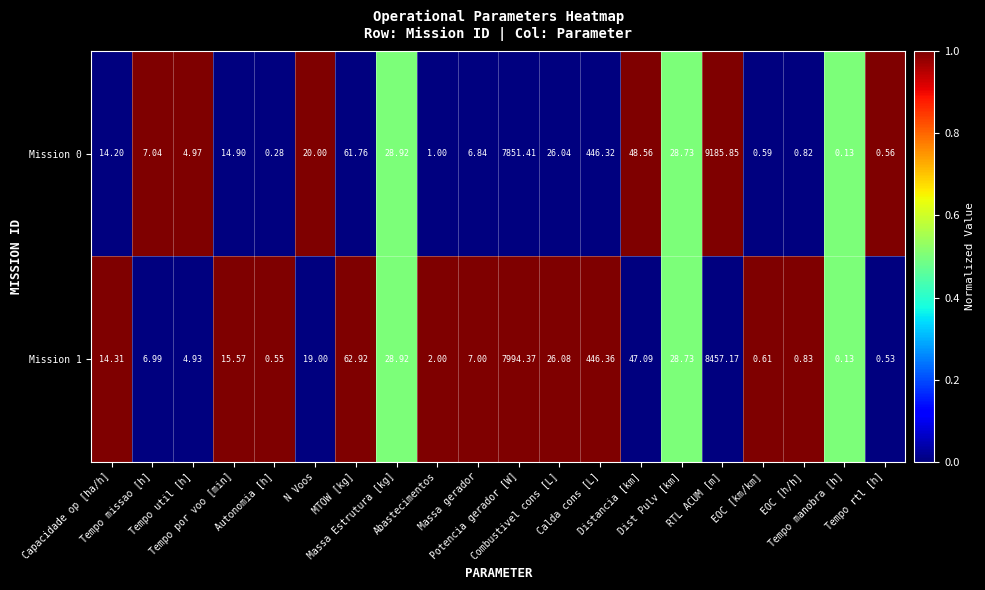

Which series has the widest spread of values?

Mission 0